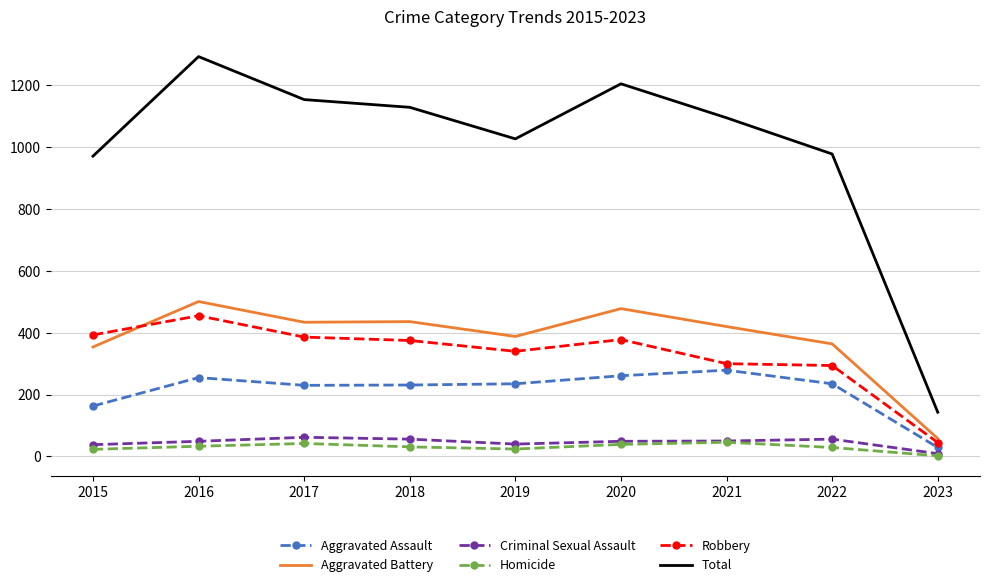

What is the lowest value of the Robbery series?

45